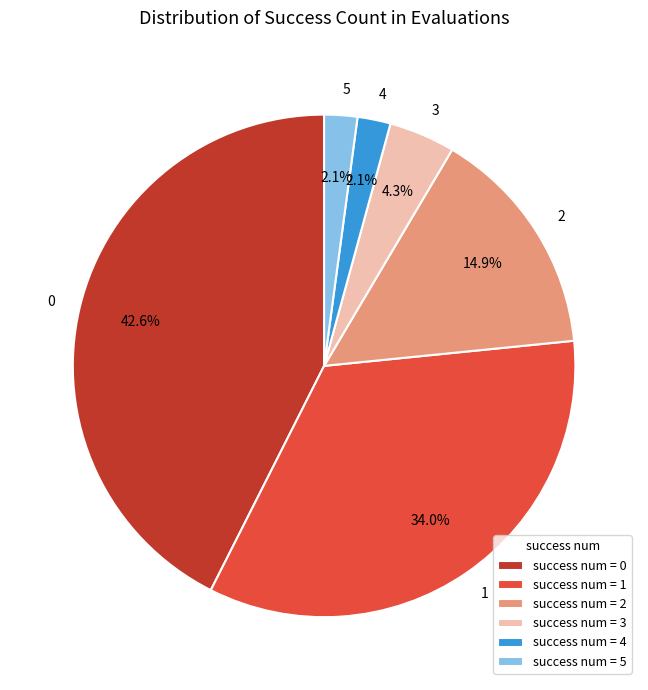

What percentage is NOT represented by success num = 1?

66.0%